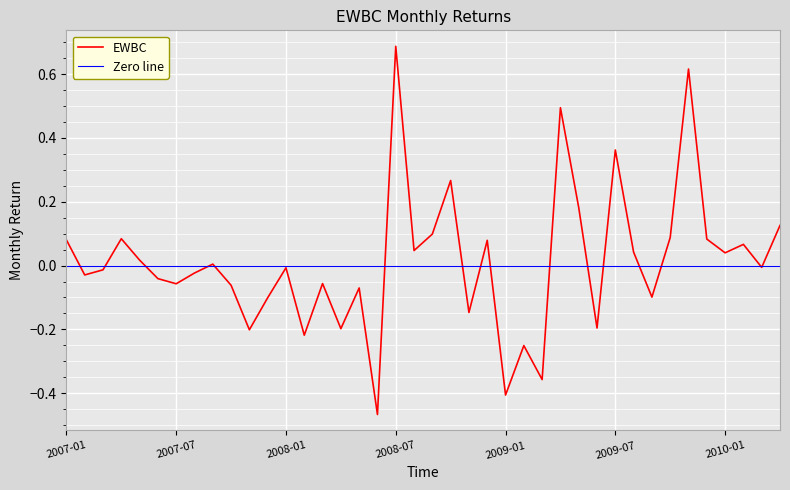

Reading right to left, transcribe all the data shown in this chart.

0.1	-0.0	0.1	0.0	0.1	0.6	0.1	-0.1	0.0	0.4	-0.2	0.2	0.5	-0.4	-0.3	-0.4	0.1	-0.1	0.3	0.1	0.0	0.7	-0.5	-0.1	-0.2	-0.1	-0.2	-0.0	-0.1	-0.2	-0.1	0.0	-0.0	-0.1	-0.0	0.0	0.1	-0.0	-0.0	0.1